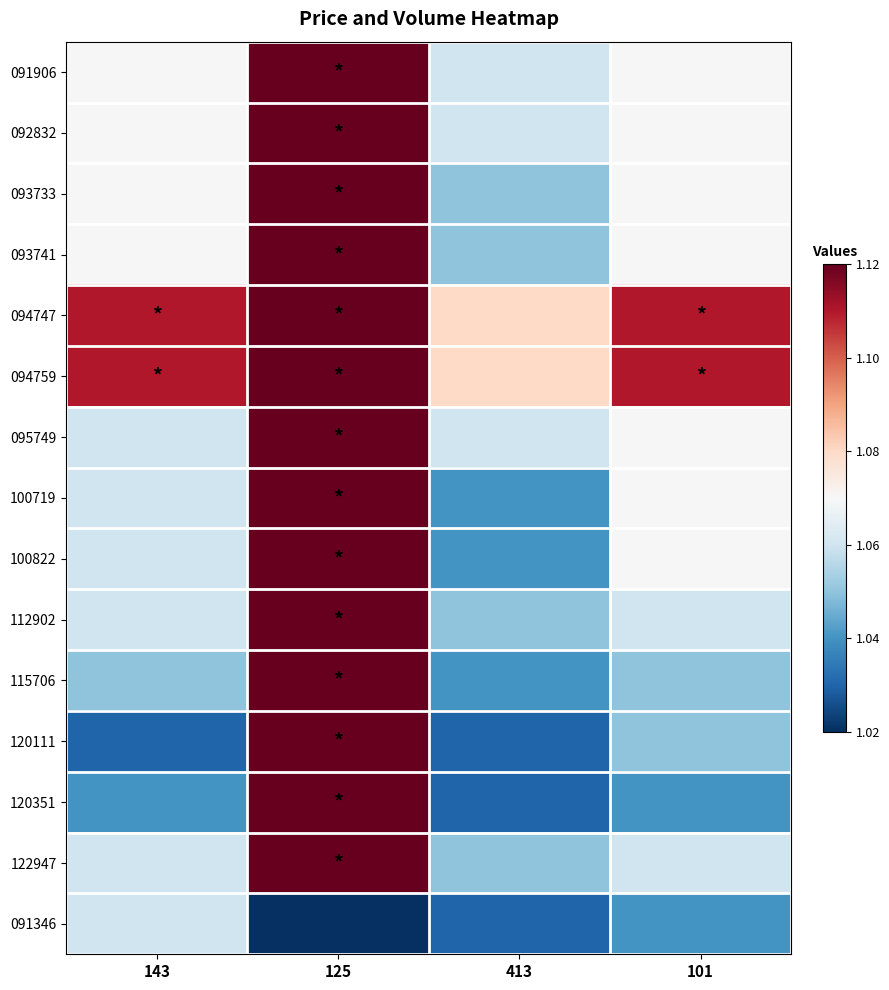

Reading right to left, what are all the values shown in this chart?

091906: 101=1.1	413=1.1	125=199.0	143=1.1
092832: 101=1.1	413=1.1	125=50.0	143=1.1
093733: 101=1.1	413=1.1	125=5.0	143=1.1
093741: 101=1.1	413=1.1	125=15.0	143=1.1
094747: 101=1.1	413=1.1	125=3.0	143=1.1
094759: 101=1.1	413=1.1	125=10.0	143=1.1
095749: 101=1.1	413=1.1	125=13.0	143=1.1
100719: 101=1.1	413=1.0	125=2.0	143=1.1
100822: 101=1.1	413=1.0	125=30.0	143=1.1
112902: 101=1.1	413=1.1	125=10.0	143=1.1
115706: 101=1.1	413=1.0	125=10.0	143=1.1
120111: 101=1.1	413=1.0	125=5.0	143=1.0
120351: 101=1.0	413=1.0	125=5.0	143=1.0
122947: 101=1.1	413=1.1	125=10.0	143=1.1
091346: 101=1.0	413=1.0	125=0.0	143=1.1